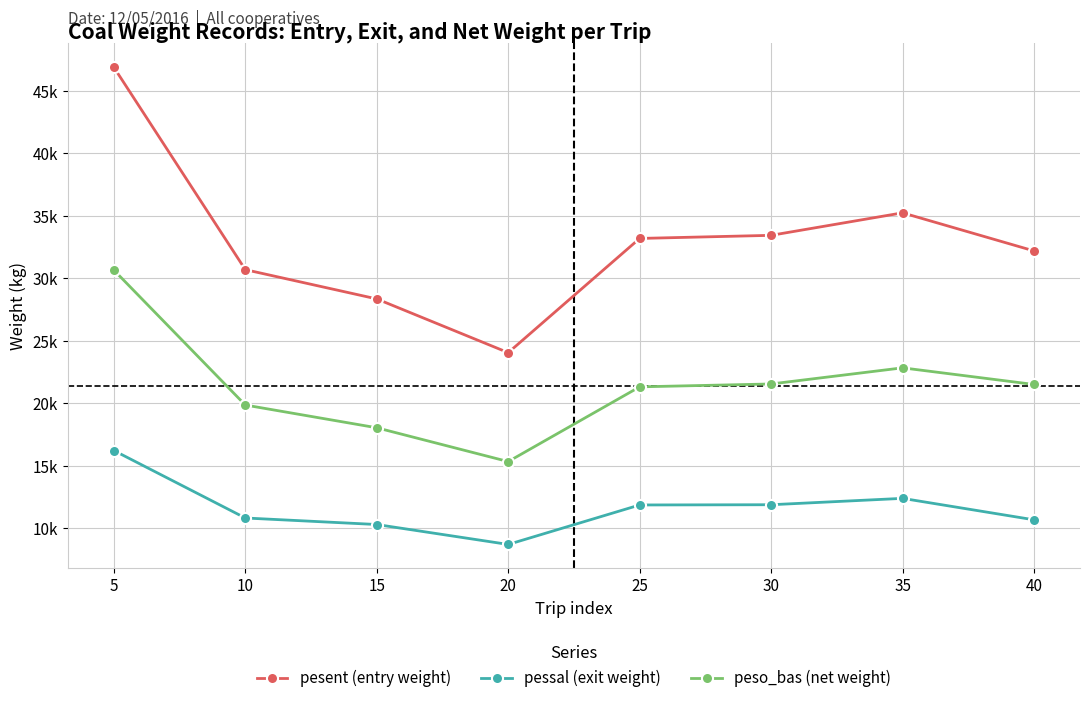

List the labels in order of peso_bas (net weight) value, largest first.

5, 35, 30, 40, 25, 10, 15, 20